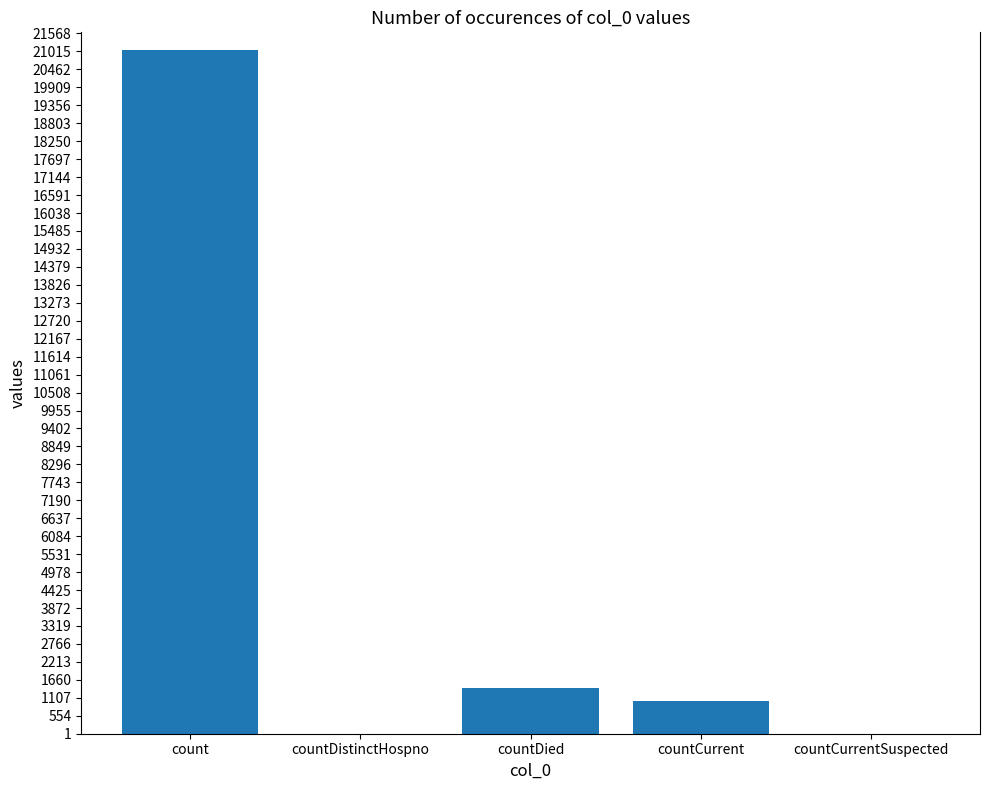

Approximately how many times larger is the value at count compared to countCurrent?

20.9